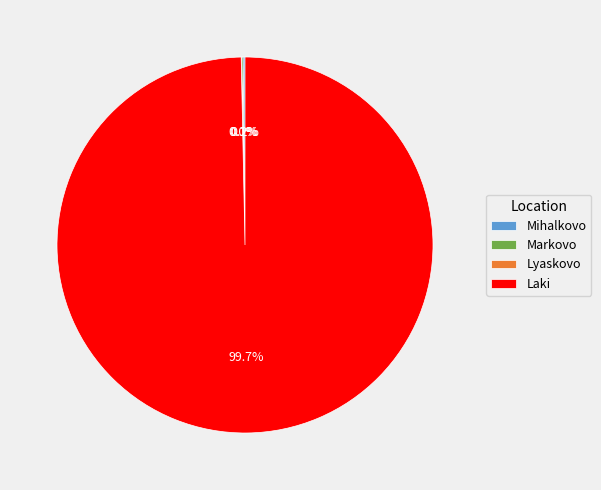

To the nearest percent, what percentage of the pie is Laki?

100%